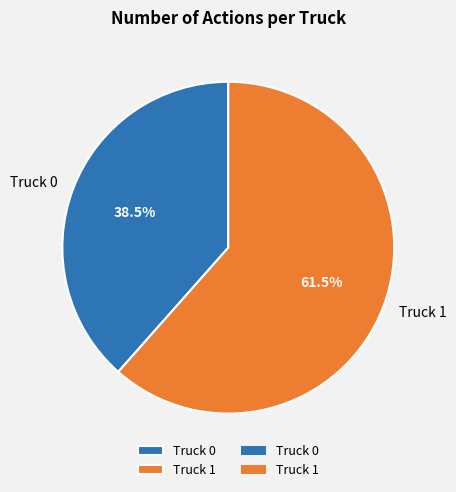

Which slice is the smallest?

Truck 0